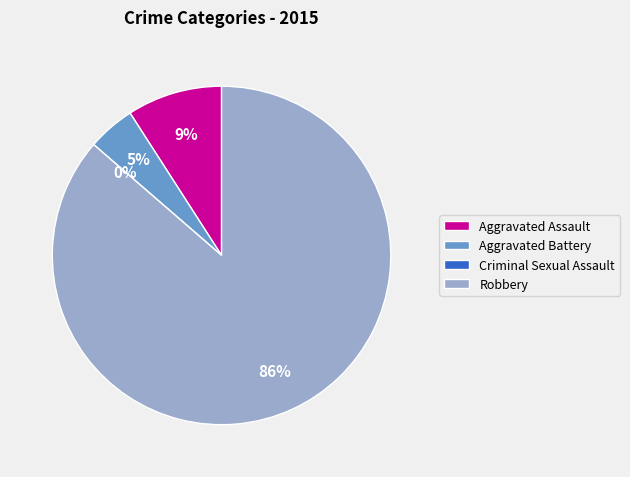

True or false: Aggravated Battery accounts for 5% of the total.

True